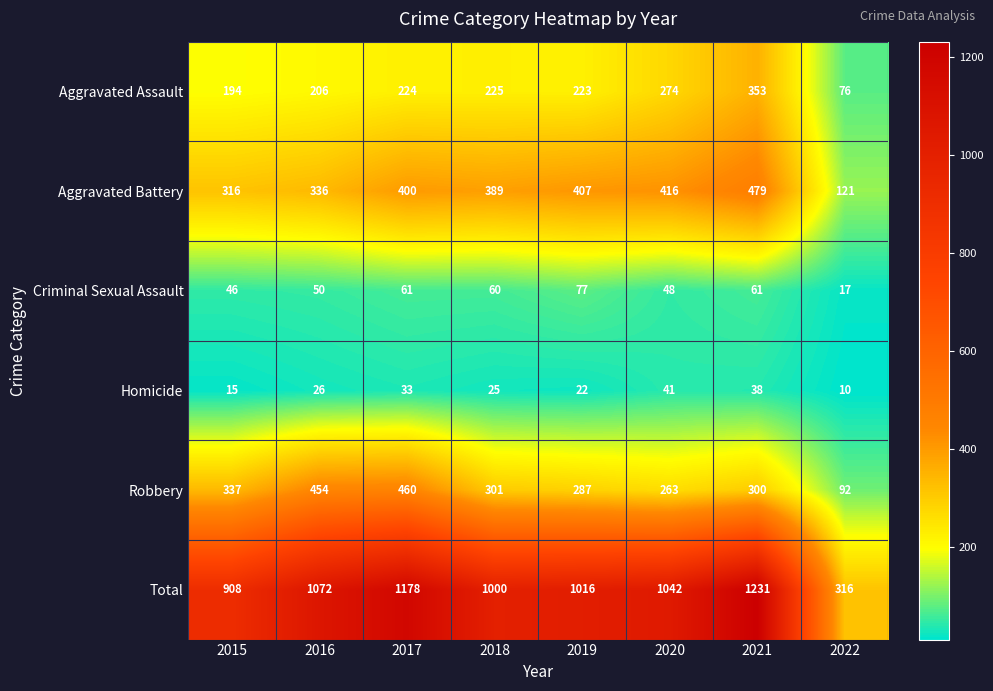

Where is Aggravated Assault nearest to the value 214?

2016